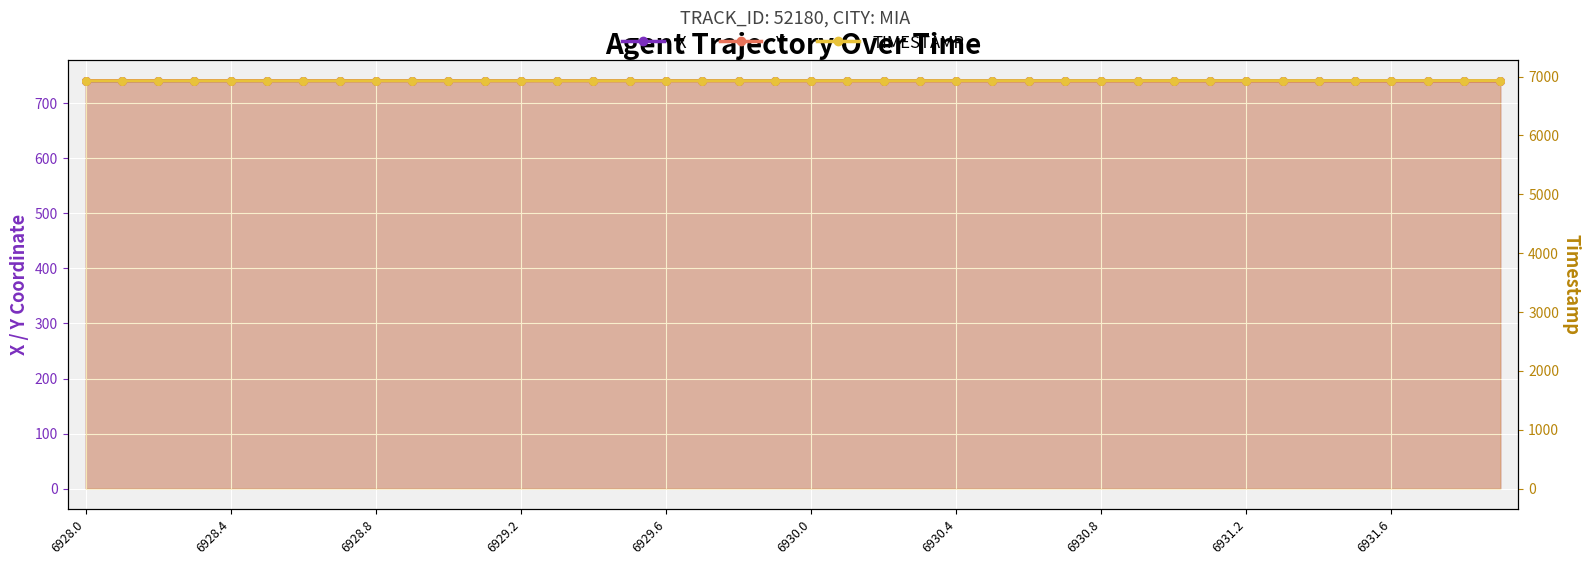

Which series has the widest spread of Y values?

TIMESTAMP